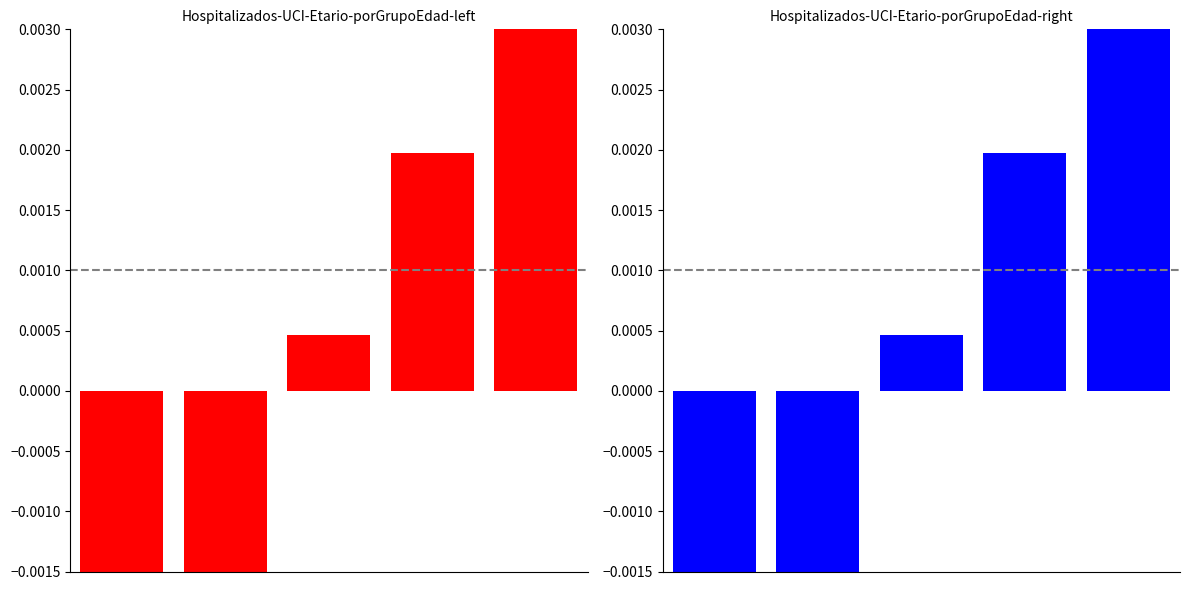

Between 4 and 3, which is larger?

4